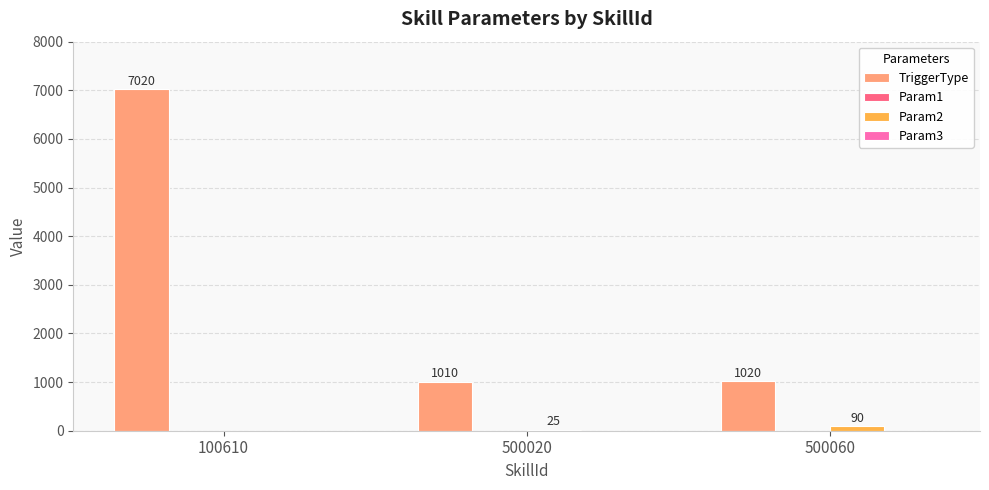

Does the chart contain stacked bars?

No